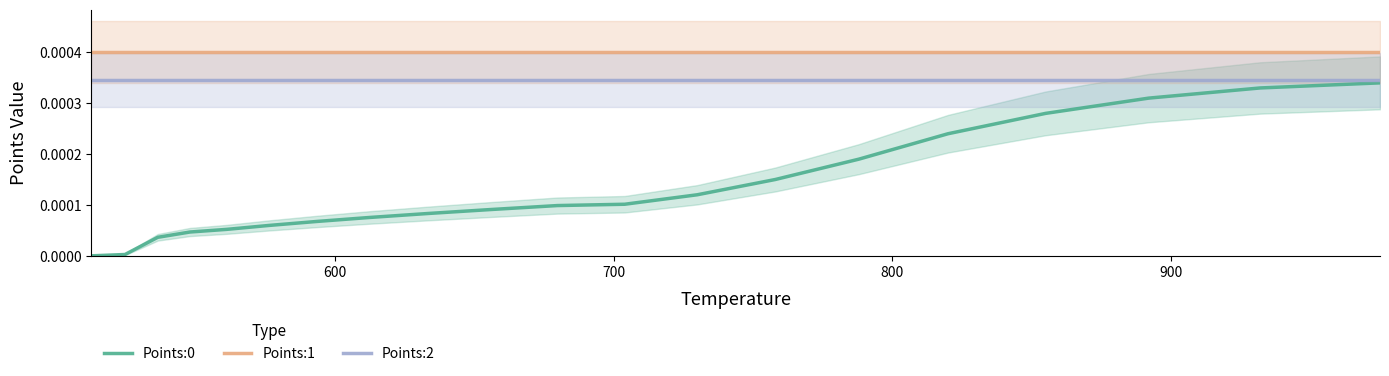

True or false: Points:1 and Points:2 intersect in this chart.

False